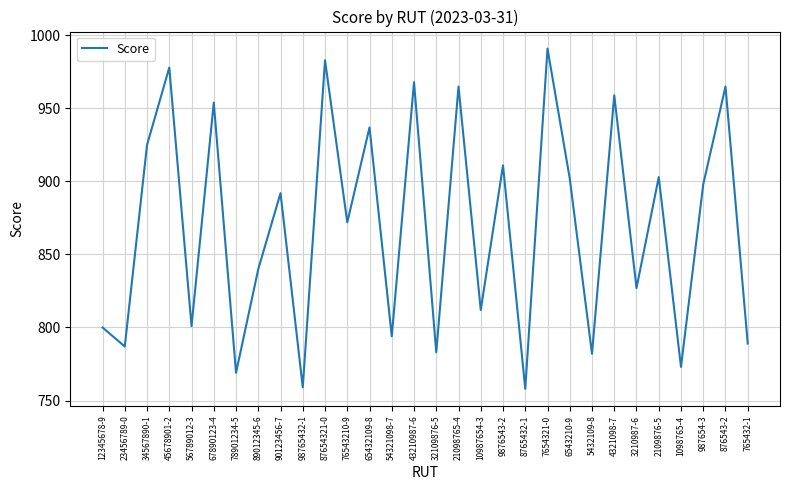

How many lines are shown in the chart?

1